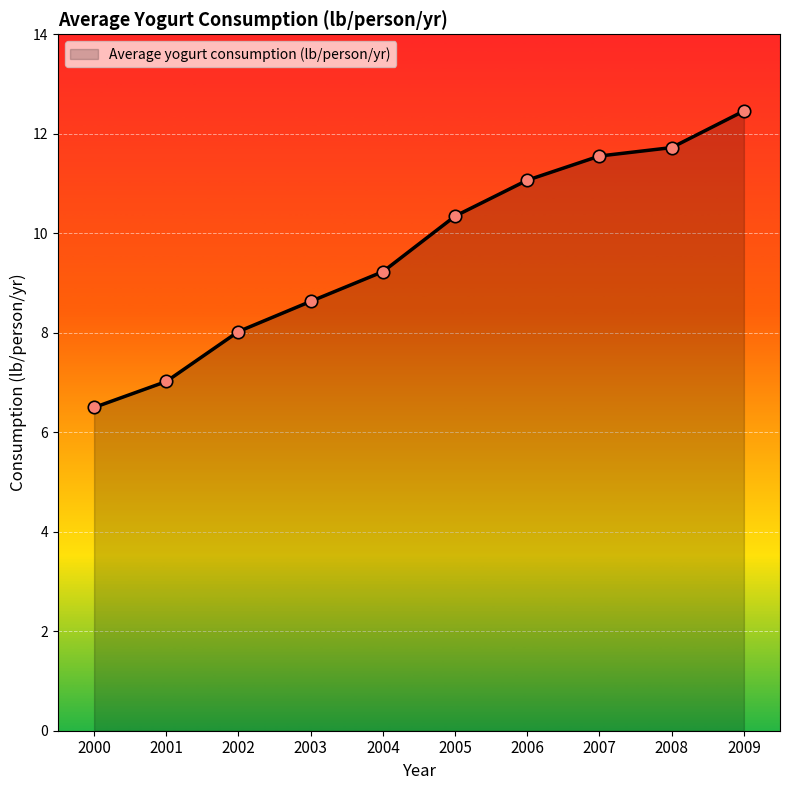

What is the change in value from 2005 to 2008?

+1.4